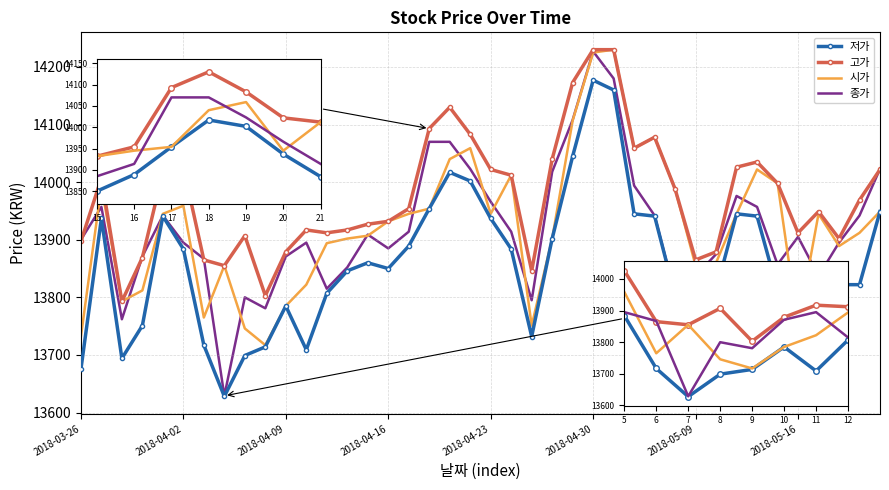

Which series has the largest total across all categories?

고가